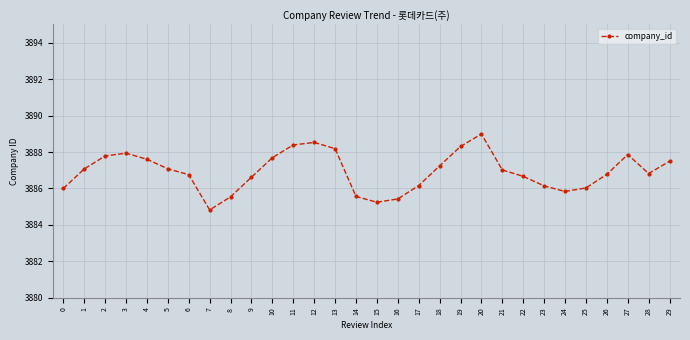

What is the change in value from 9 to 29?

+0.9